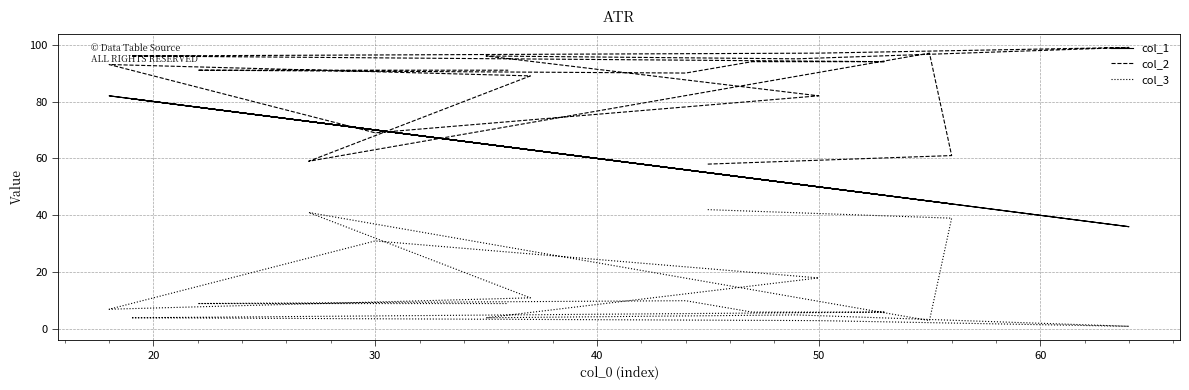

Reading left to right, transcribe all the data shown in this chart.

col_1: 55	44	45	73	63	82	70	50	65	51	36	50	81	47	53	56	78	64
col_2: 58	61	97	59	89	93	69	82	96	95	99	97	96	94	94	90	91	91
col_3: 42	39	3	41	11	7	31	18	4	5	1	3	4	6	6	10	9	9